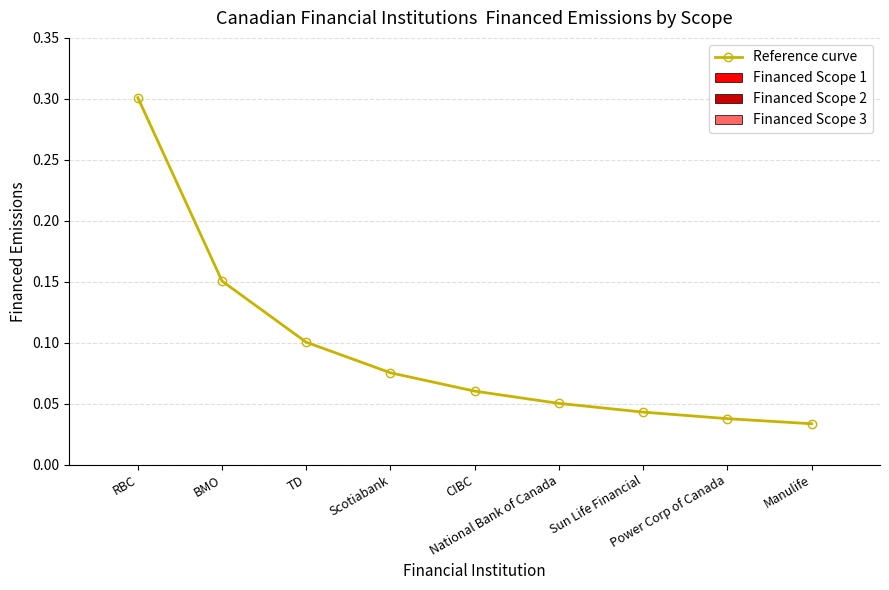

What is the greatest value displayed?

0.3